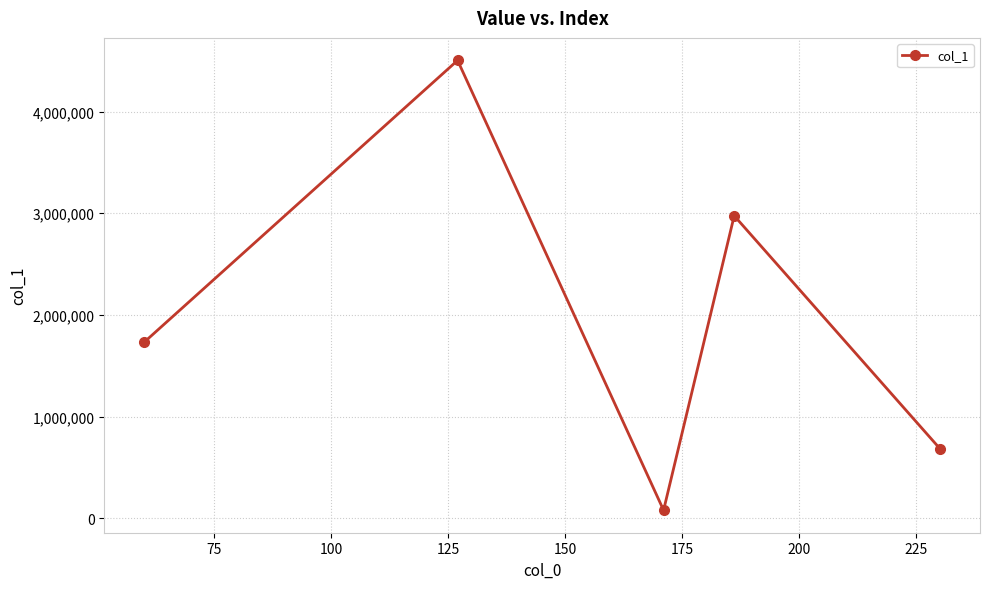

What is the value of the 4th point from the left?

2975558.0